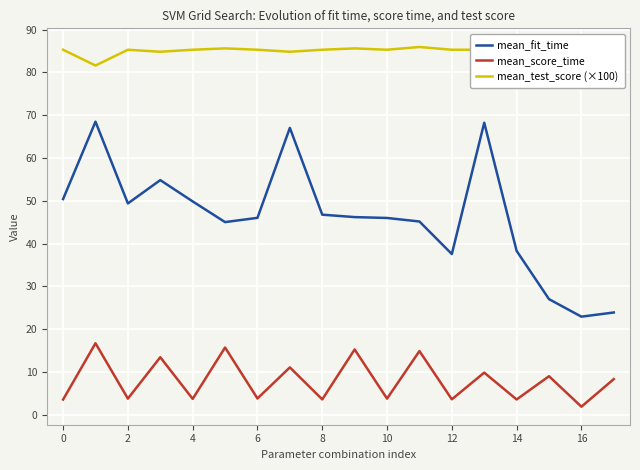

What is the spread (max minus min) of values at 13?

75.5